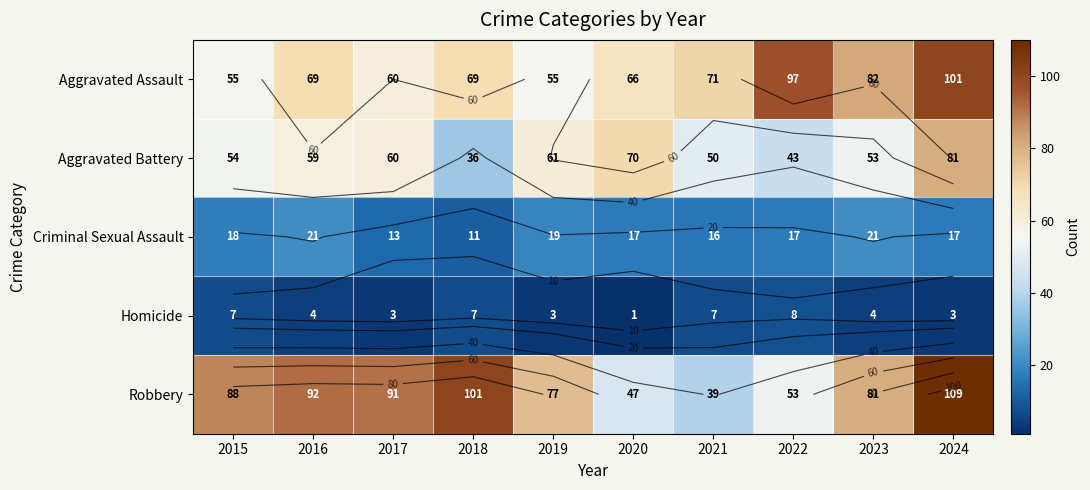

At how many categories does at least one series exceed 59?

10